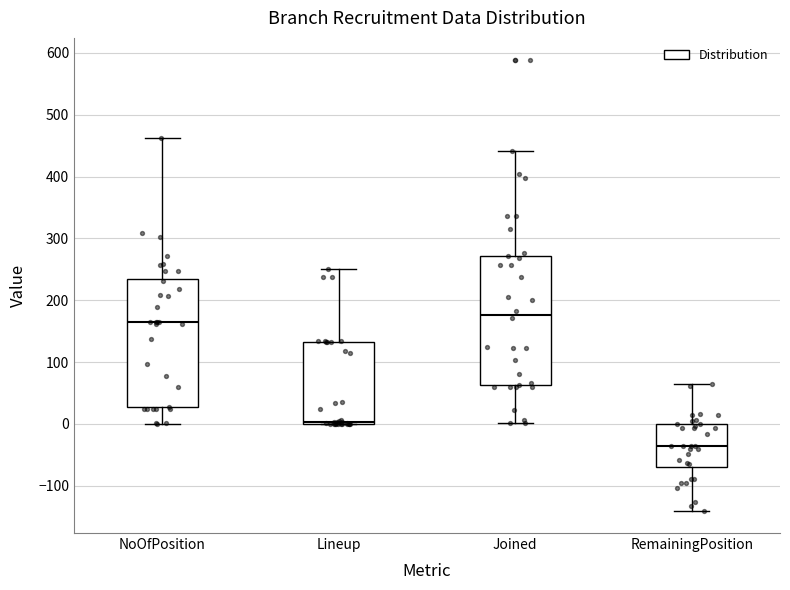

Reading left to right, read every box against the y-axis: the position of its median line, the range the box covers, and the ends of its whiskers. The values are not printed on the chart, so give them approximately, as read against the axis.

NoOfPosition: median 170, box 30 to 240, whiskers 0 to 460
Lineup: median 0 (just above the box's lower edge), box 0 to 130, whiskers 0 to 250
Joined: median 180, box 60 to 270, whiskers 0 to 440
RemainingPosition: median -30, box -70 to 0, whiskers -140 to 60